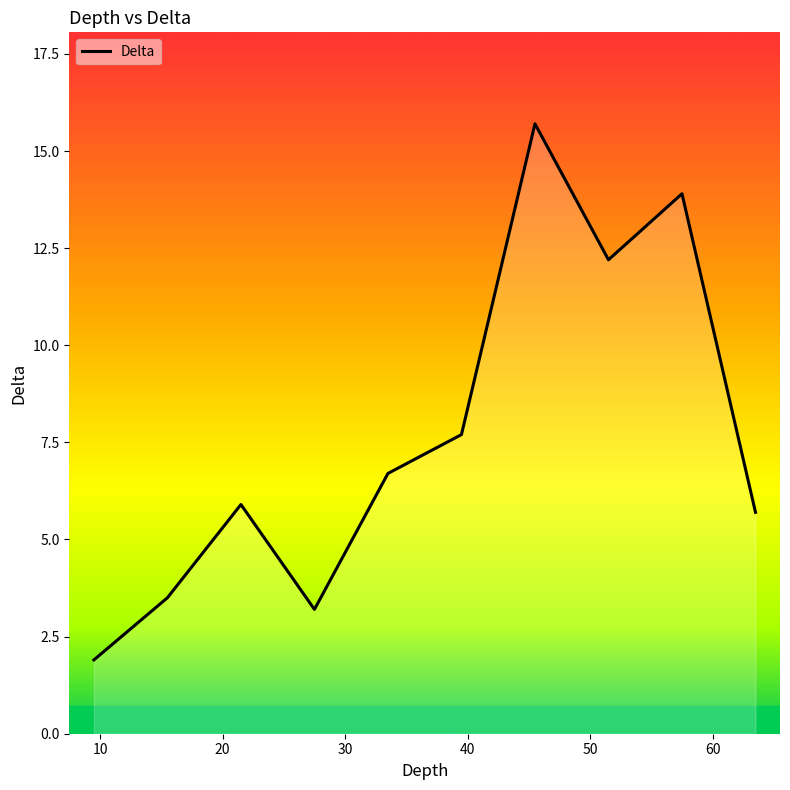

What is the greatest value displayed?

15.7